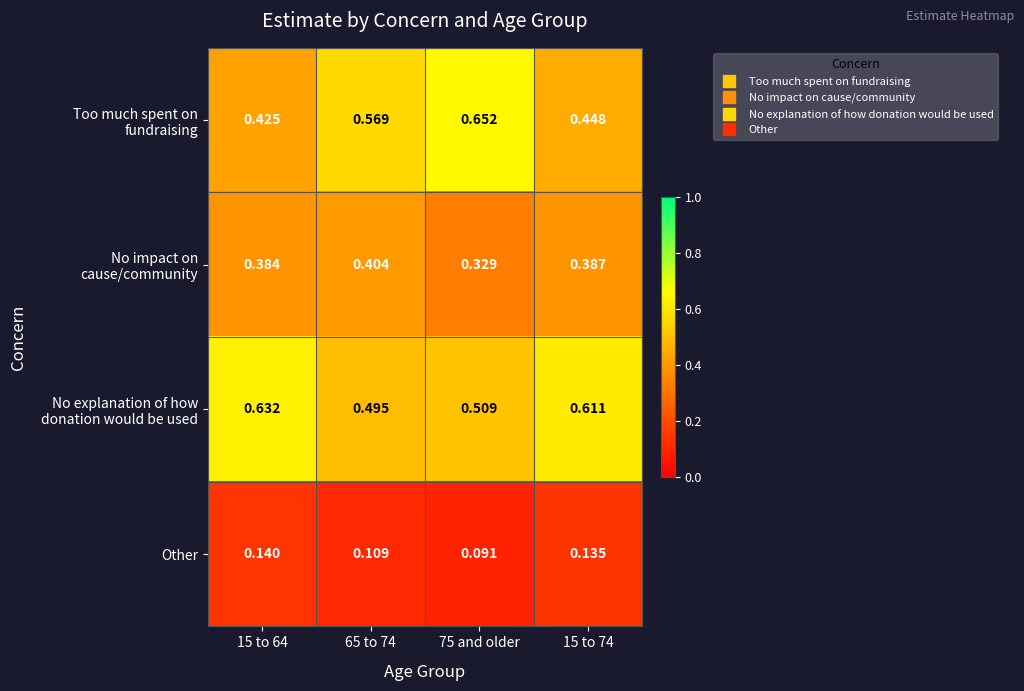

Rank the series by their maximum value, from lowest to highest.

Other, No impact on cause/community, No explanation of how donation would be used, Too much spent on fundraising